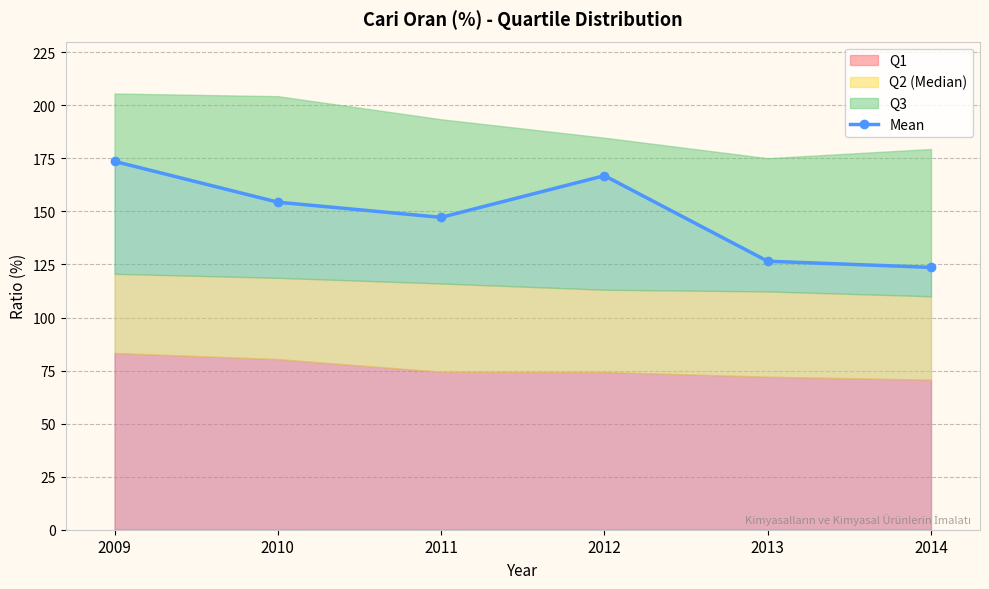

List the labels in order of value, smallest first.

2014, 2013, 2011, 2010, 2012, 2009